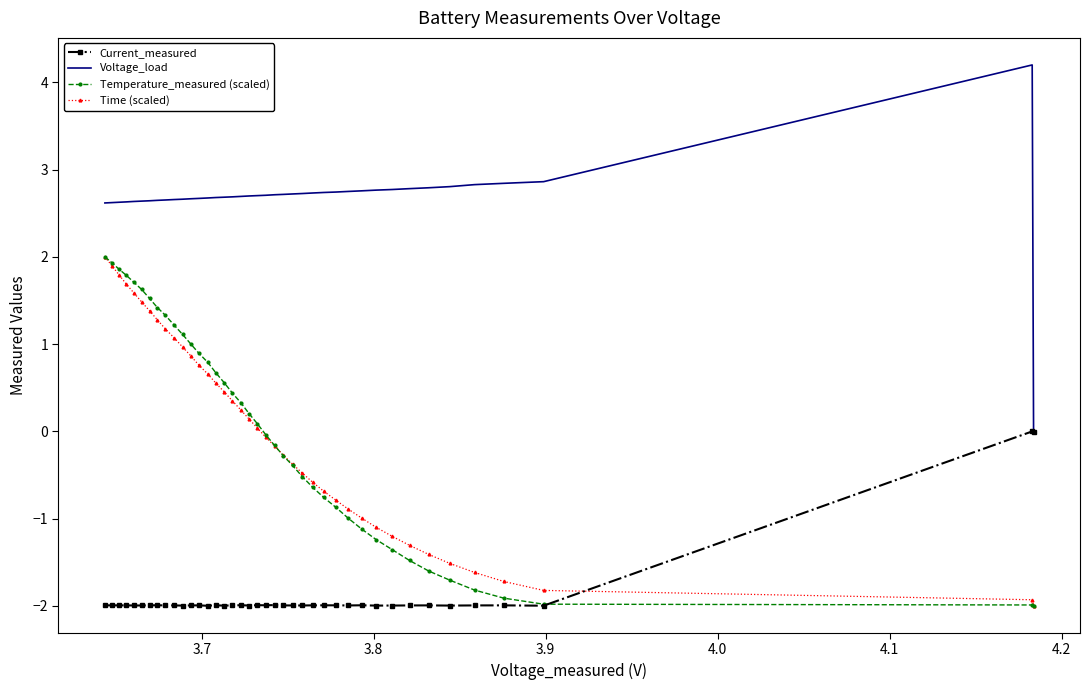

Which series has the largest total across all categories?

Voltage_load